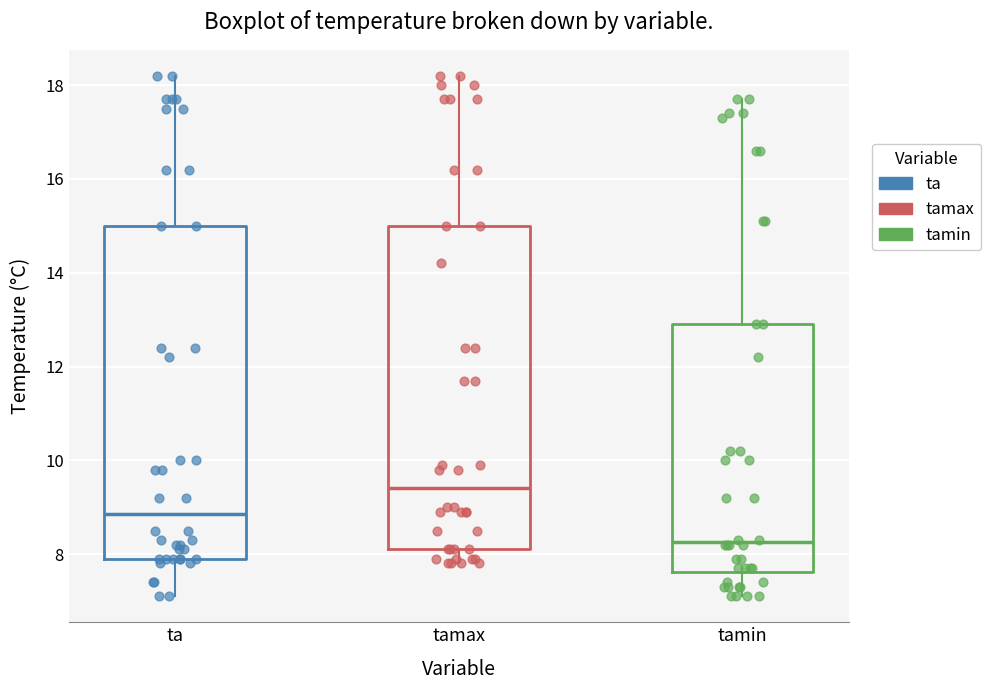

Where does the upper whisker of the box for ta end on the y-axis? The values are not printed on the chart, so give them approximately, as read against the axis.

18.2